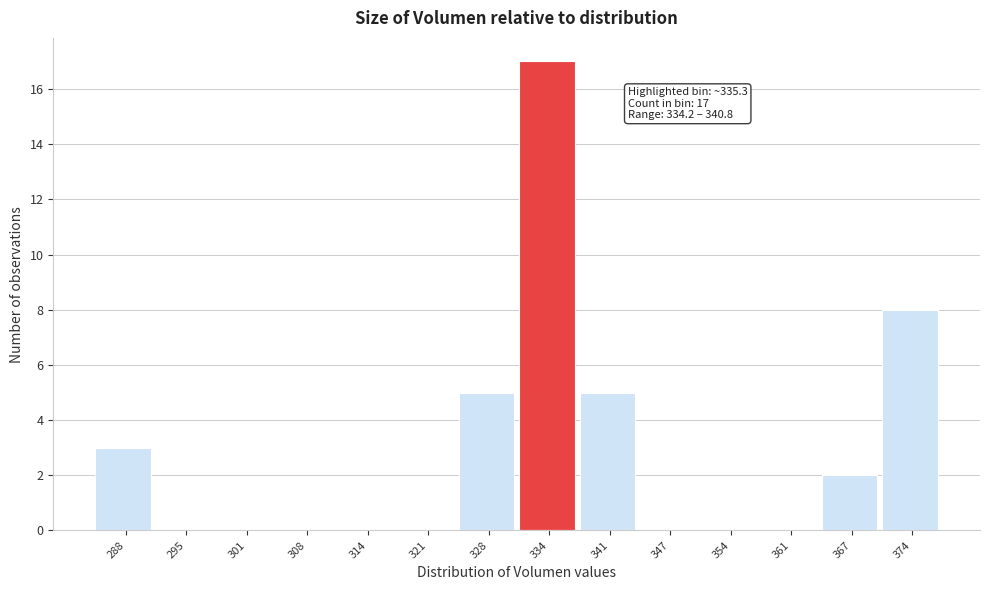

Reading right to left, transcribe all the data shown in this chart.

374=8	367=2	361=0	354=0	347=0	341=5	334=17	328=5	321=0	314=0	308=0	301=0	295=0	288=3